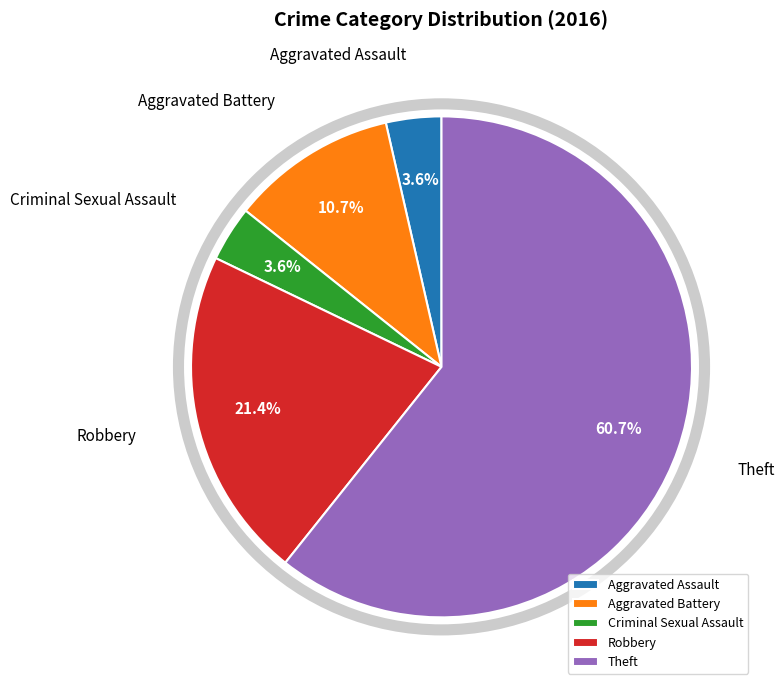

Which slice is the largest?

Theft